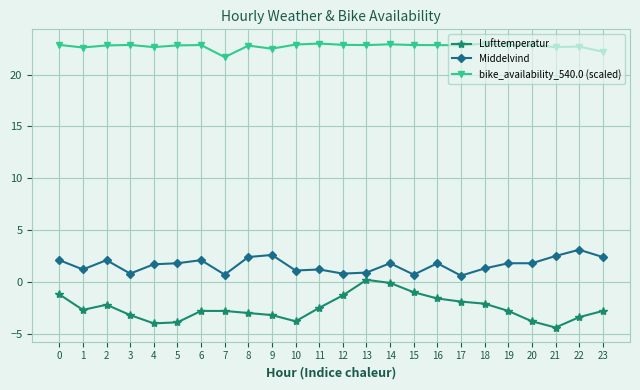

The Middelvind series shows 0.8 at 3. True or false?

True